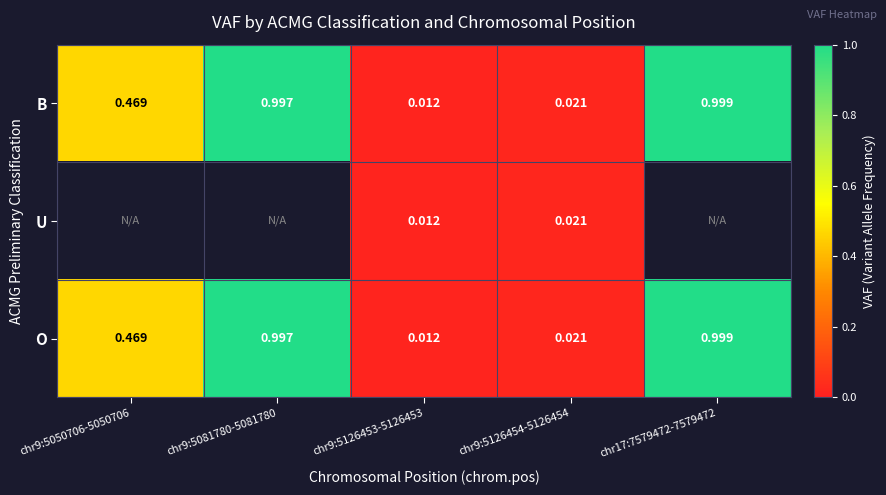

What is the difference between the second highest and minimum values in the B series?

1.0